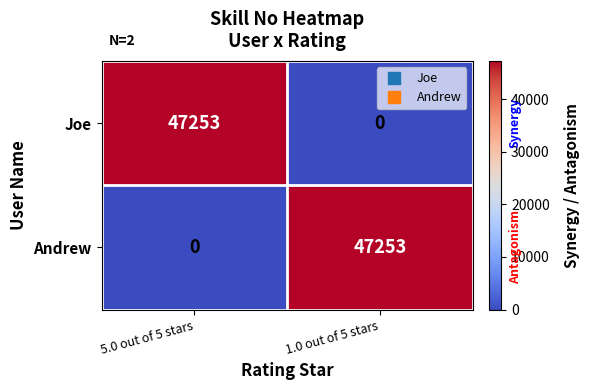

Where is Joe nearest to the value 23626?

1.0 out of 5 stars